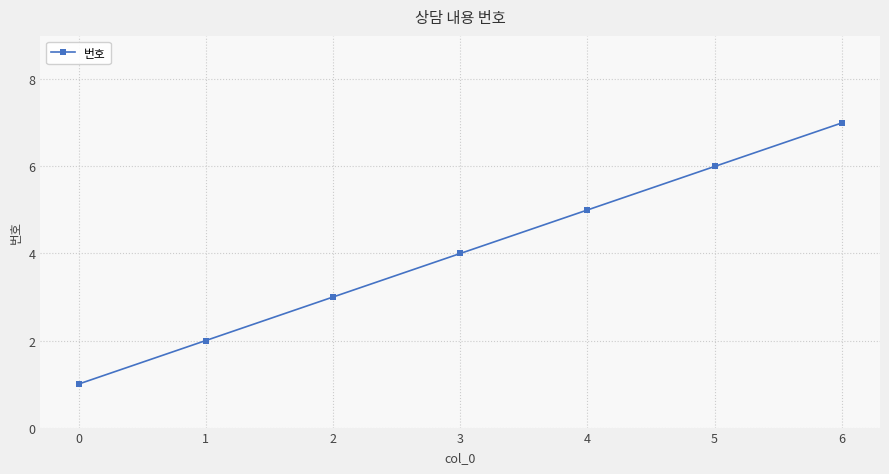

At which category does the chart reach its peak across all series?

6